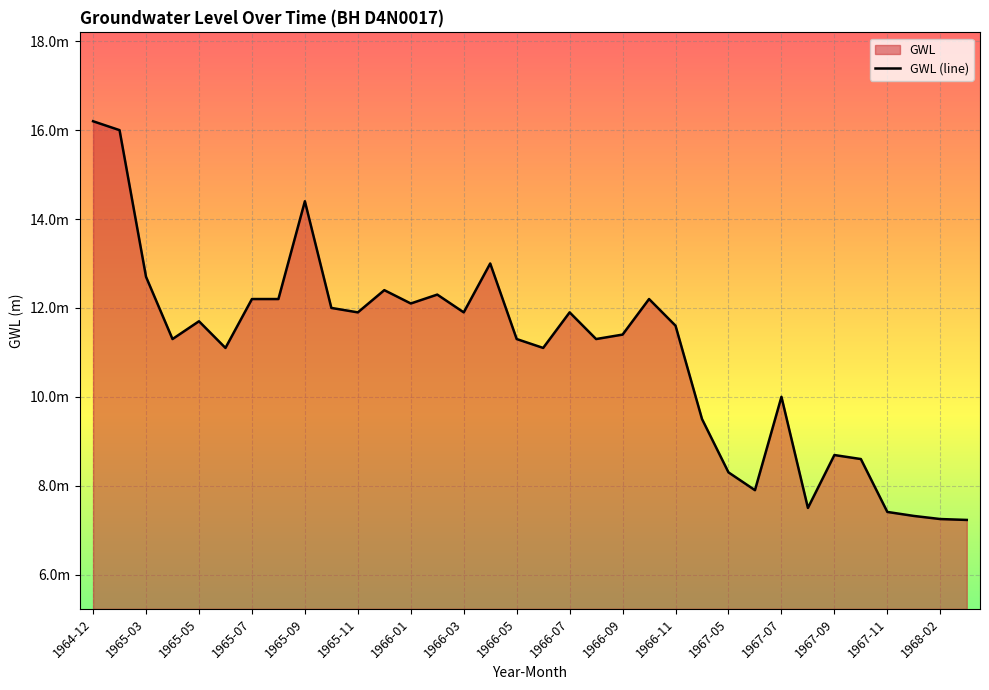

Reading right to left, transcribe all the data shown in this chart.

7.2	7.2	7.3	7.4	8.6	8.7	7.5	10.0	7.9	8.3	9.5	11.6	12.2	11.4	11.3	11.9	11.1	11.3	13.0	11.9	12.3	12.1	12.4	11.9	12.0	14.4	12.2	12.2	11.1	11.7	11.3	12.7	16.0	16.2